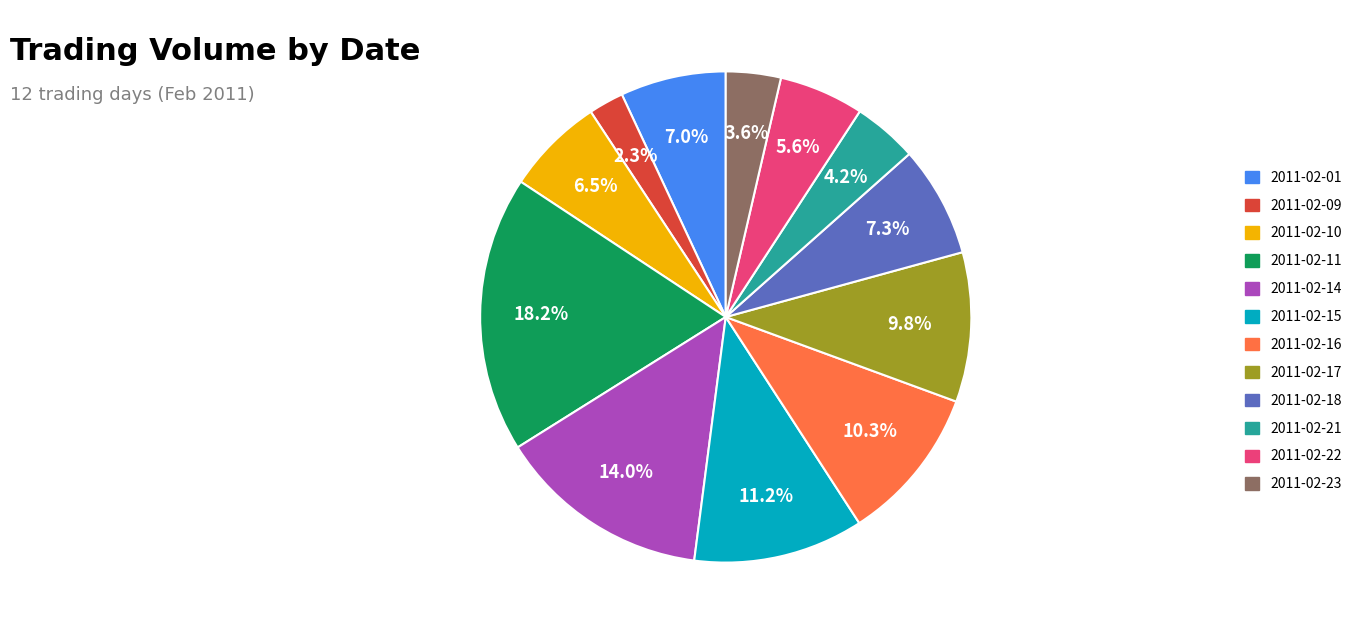

To the nearest percent, what is the difference between the largest and smallest slice percentages?

16%